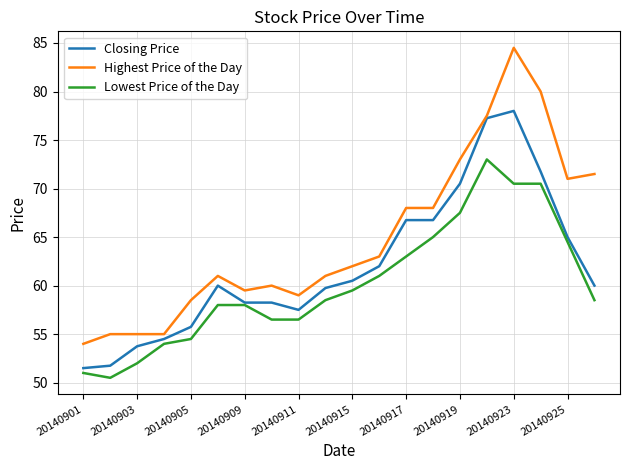

True or false: Lowest Price of the Day and Highest Price of the Day intersect in this chart.

False